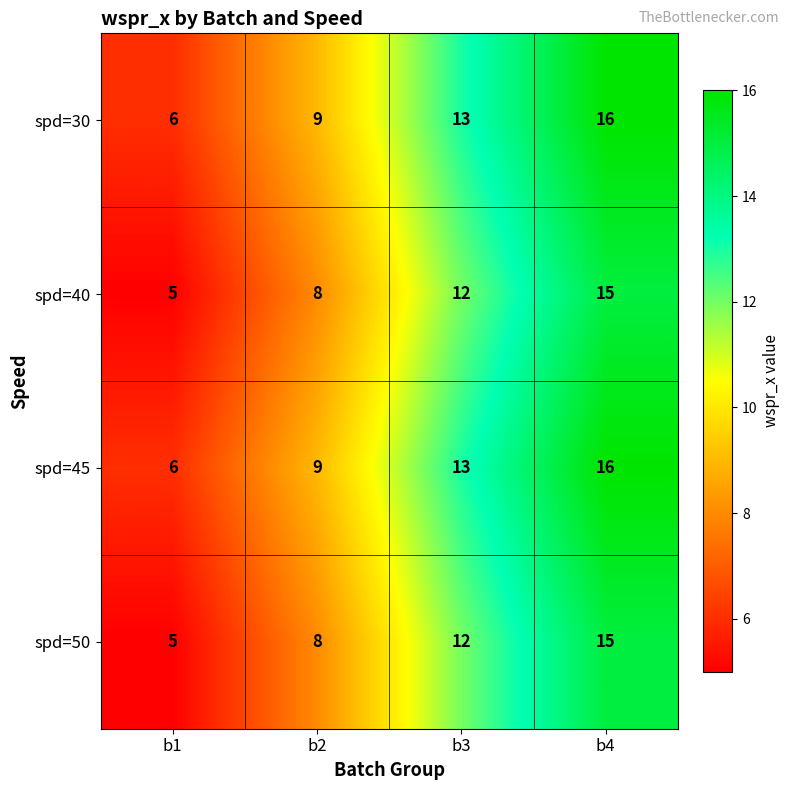

At which category does the chart reach its minimum across all series?

b1